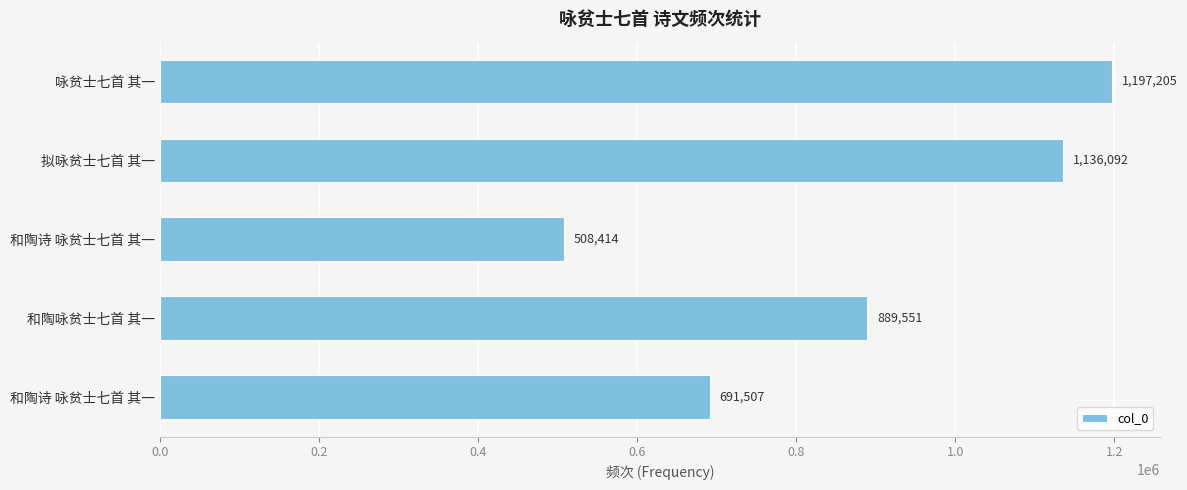

Are the bars horizontal?

Yes